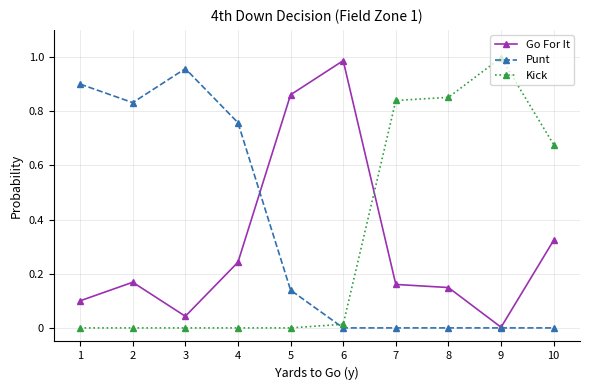

How many categories are shown in the chart?

10